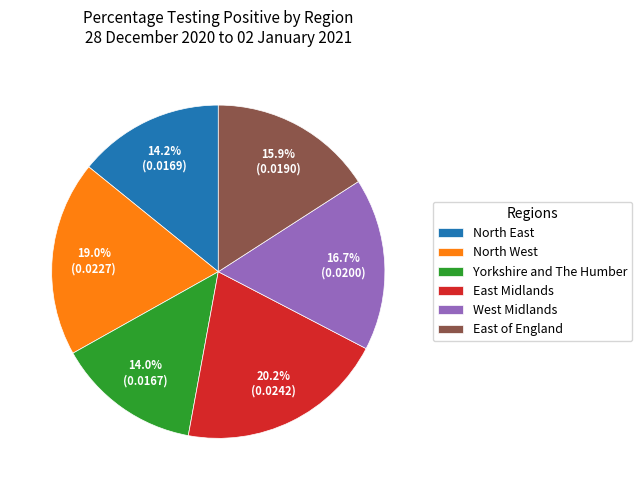

Which slice is the largest?

East Midlands